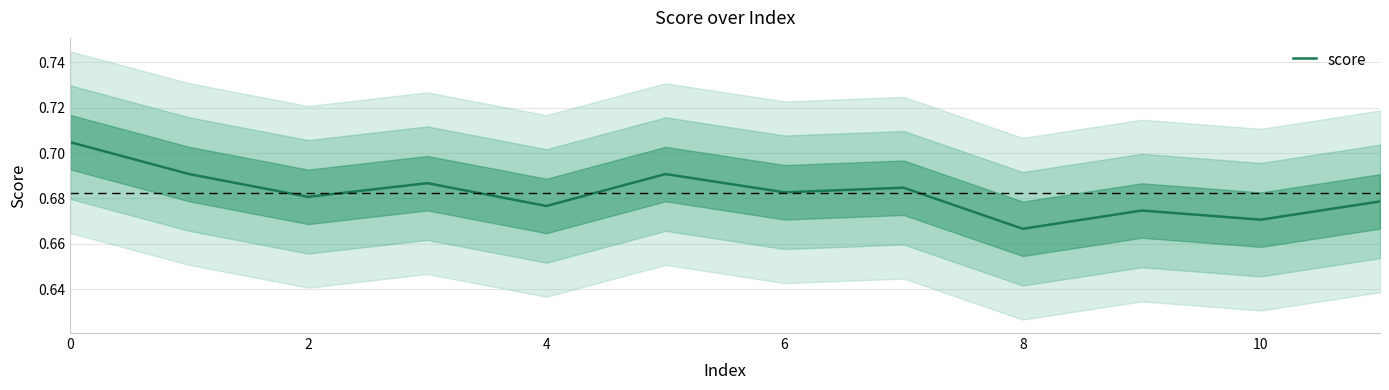

At which label does score reach its minimum?

8